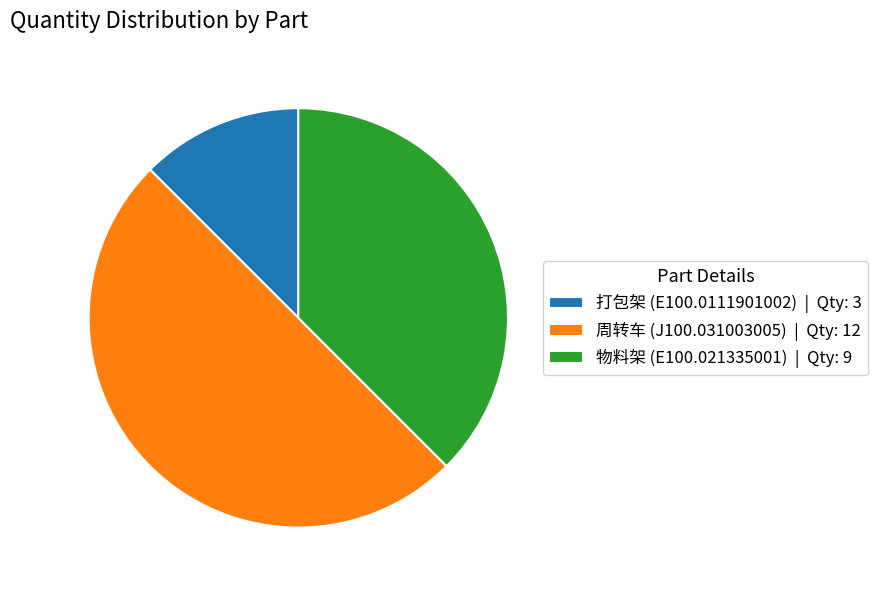

Approximately how many times larger is the value at 打包架 (E100.0111901002) | Qty: 3 compared to 物料架 (E100.021335001) | Qty: 9?

0.3